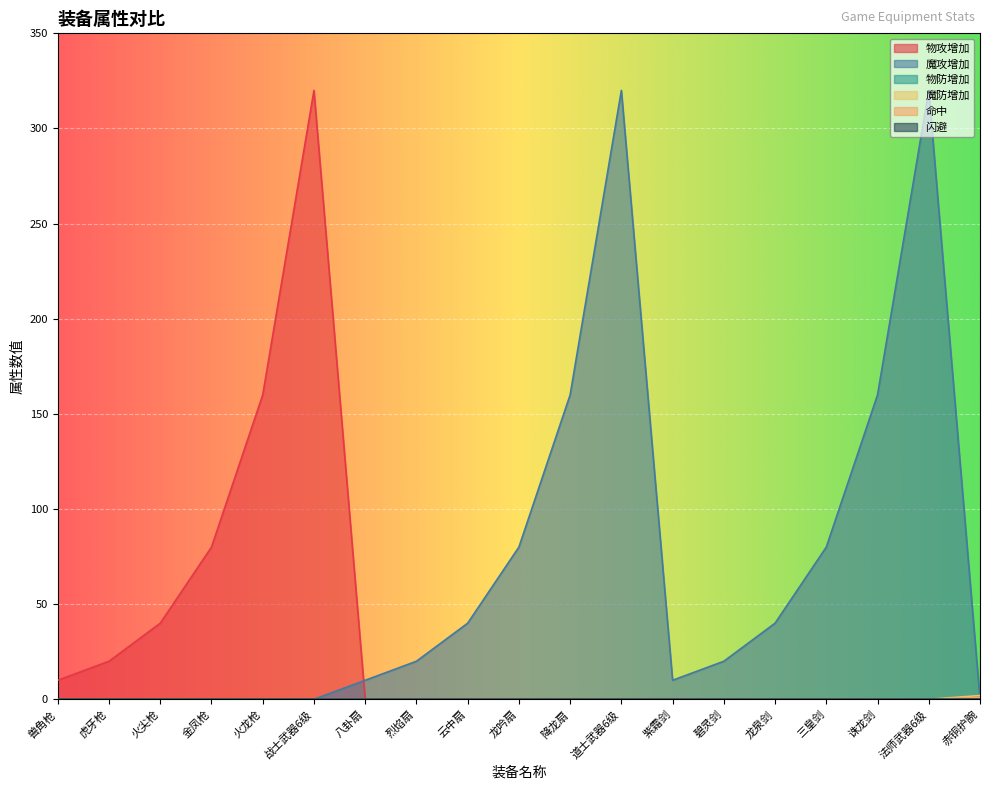

True or false: 魔防增加 and 物攻增加 intersect in this chart.

False